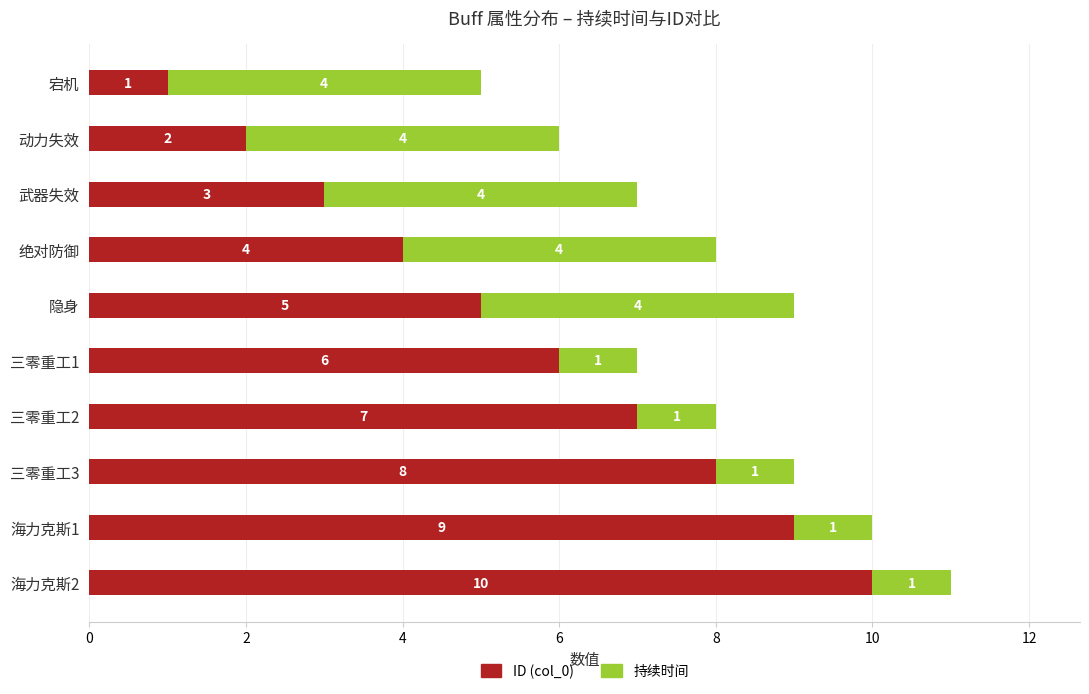

What is the maximum value for ID (col_0)?

10